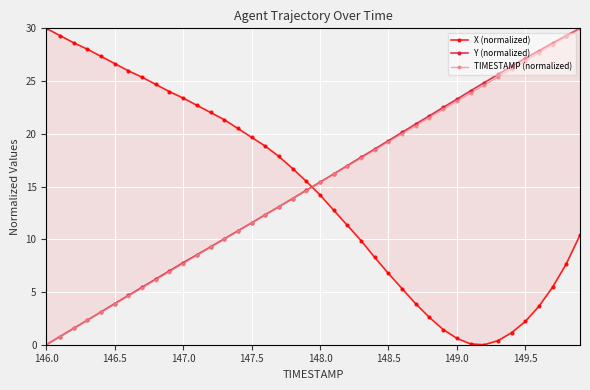

Reading left to right, list all the values displayed in this chart.

X (normalized): 30.0	29.3	28.6	28.0	27.3	26.7	26.0	25.4	24.7	24.0	23.4	22.7	22.0	21.3	20.5	19.7	18.8	17.8	16.7	15.5	14.2	12.8	11.3	9.9	8.3	6.8	5.3	3.9	2.6	1.4	0.6	0.1	0.0	0.4	1.1	2.2	3.6	5.5	7.7	10.4
Y (normalized): 0.0	0.8	1.6	2.3	3.1	3.9	4.7	5.4	6.2	7.0	7.8	8.5	9.3	10.0	10.8	11.6	12.3	13.1	13.9	14.6	15.4	16.2	17.0	17.8	18.6	19.3	20.1	20.9	21.7	22.5	23.3	24.1	24.9	25.6	26.4	27.2	27.9	28.6	29.3	30.0
TIMESTAMP (normalized): 0.0	0.8	1.5	2.3	3.1	3.8	4.6	5.4	6.2	6.9	7.7	8.5	9.2	10.0	10.8	11.5	12.3	13.1	13.8	14.6	15.4	16.2	16.9	17.7	18.5	19.2	20.0	20.8	21.5	22.3	23.1	23.8	24.6	25.4	26.2	26.9	27.7	28.5	29.2	30.0